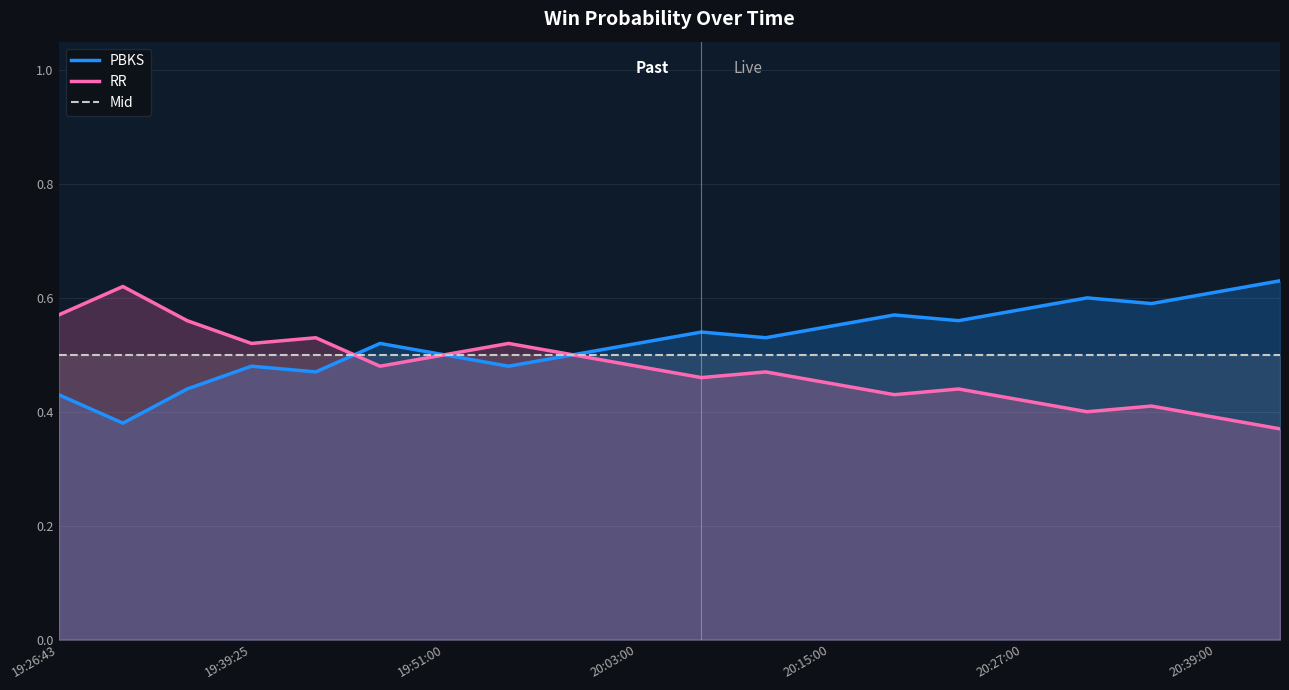

Which series has the largest range (max minus min)?

PBKS